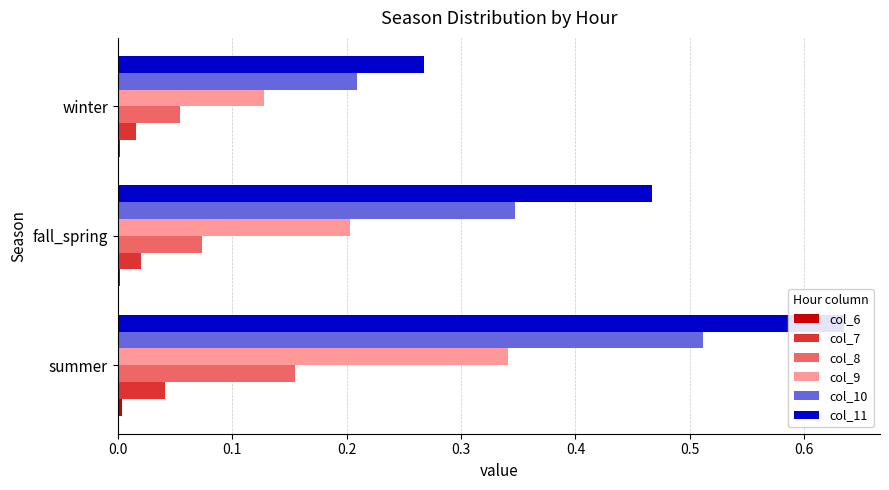

Which series has the widest spread of values?

col_11